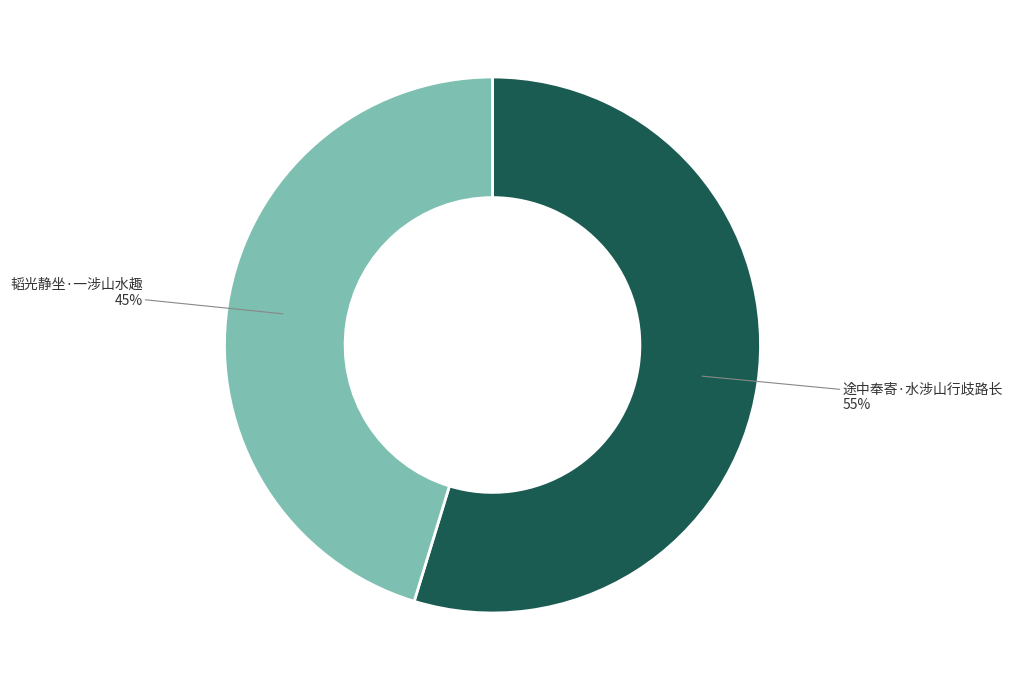

Which category has the biggest portion of the pie?

途中奉寄·水涉山行歧路长